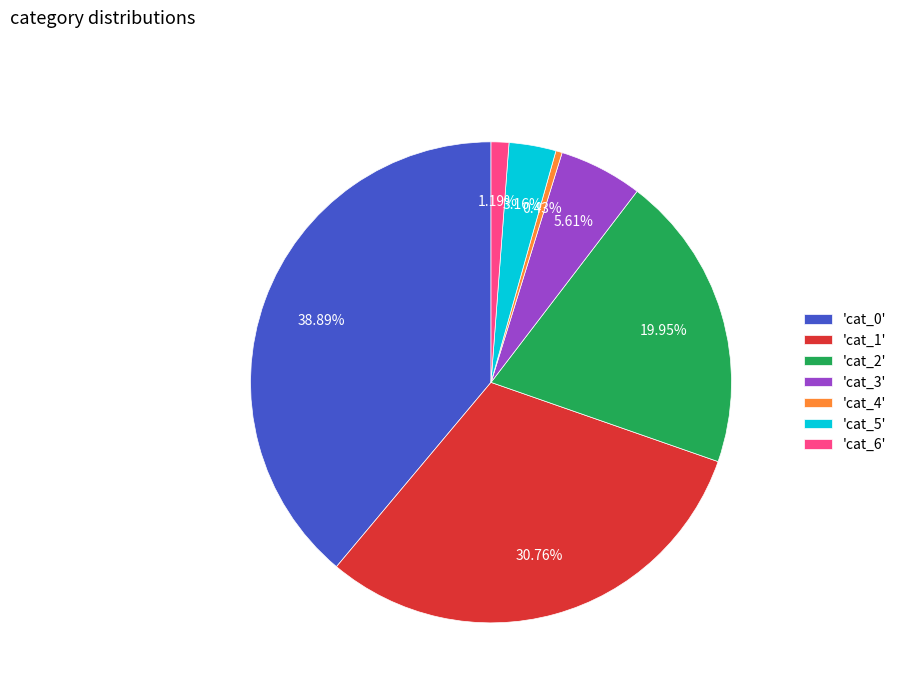

How many slices are in this pie chart?

7